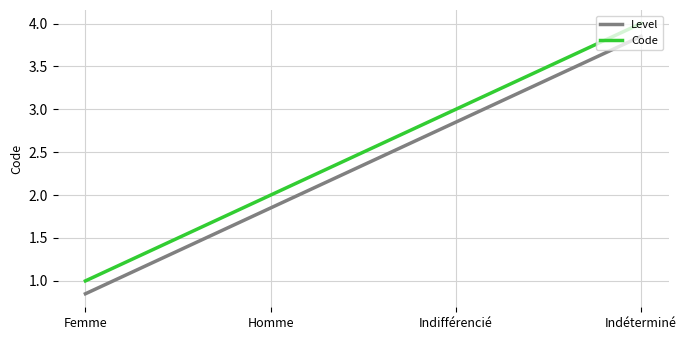

How many categories are shown in the chart?

4